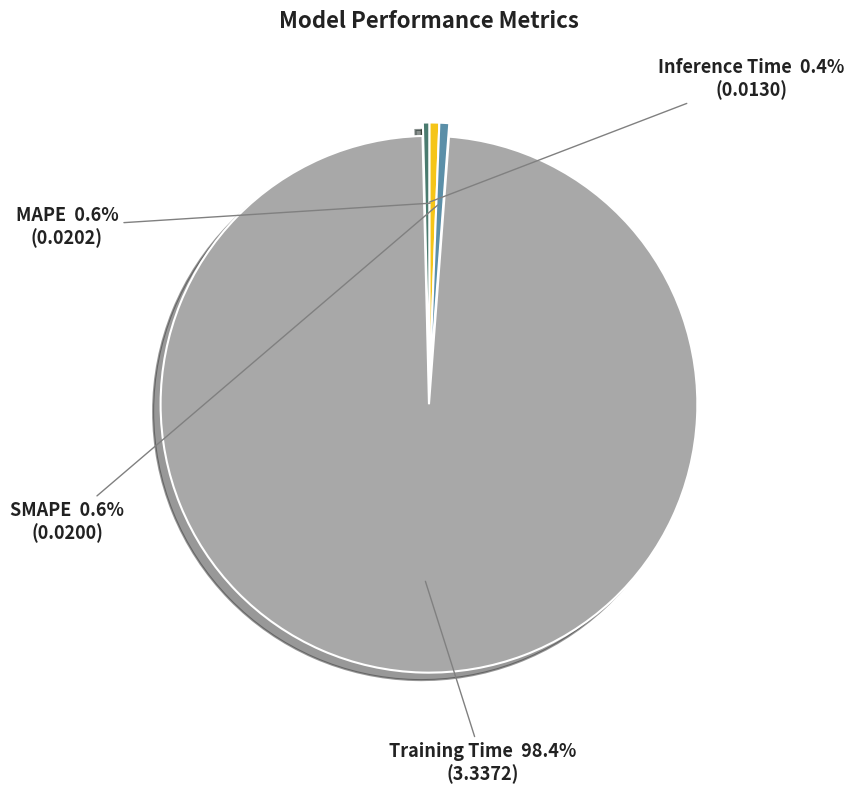

How many segments does this pie chart have?

4